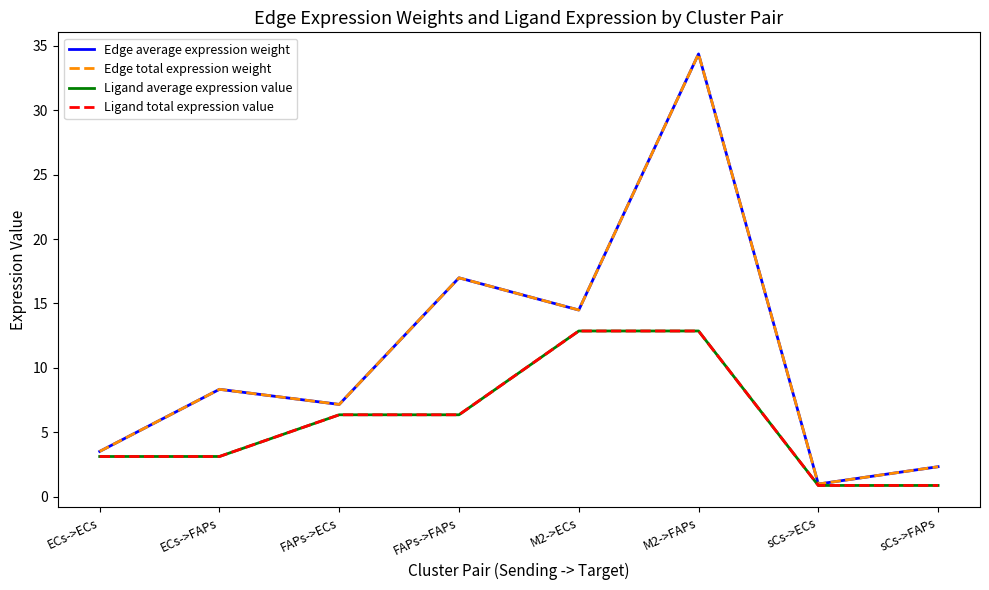

Does the chart display data point markers on the line(s)?

No